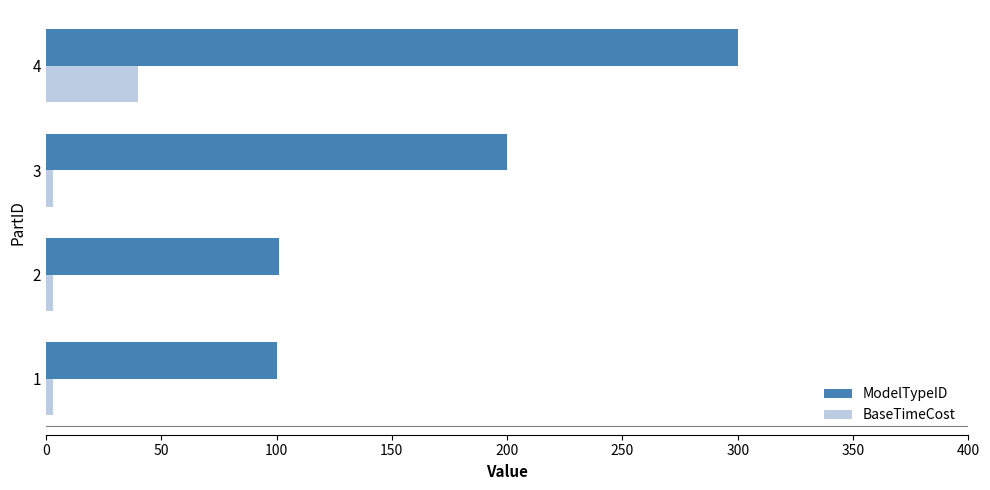

What is the greatest value displayed?

300